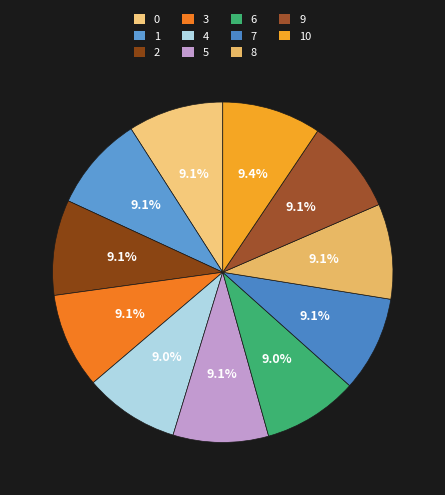

Rank the categories by value from highest to lowest.

10, 9, 2, 7, 5, 0, 1, 3, 8, 4, 6